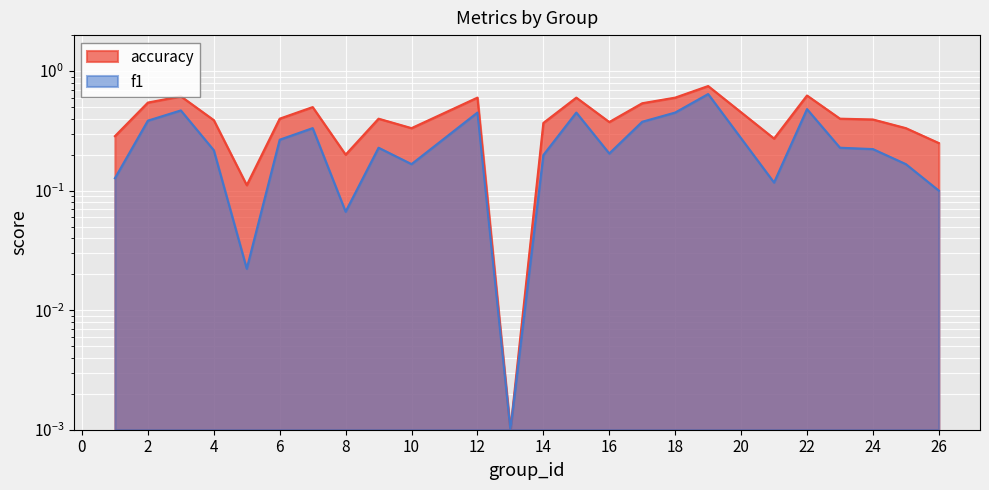

Reading left to right, list all the values displayed in this chart.

f1: 0.1	0.4	0.5	0.2	0.0	0.3	0.3	0.1	0.2	0.2	0.5	0.0	0.2	0.5	0.2	0.4	0.5	0.6	0.1	0.5	0.2	0.2	0.2	0.1
accuracy: 0.3	0.5	0.6	0.4	0.1	0.4	0.5	0.2	0.4	0.3	0.6	0.0	0.4	0.6	0.4	0.5	0.6	0.8	0.3	0.6	0.4	0.4	0.3	0.2